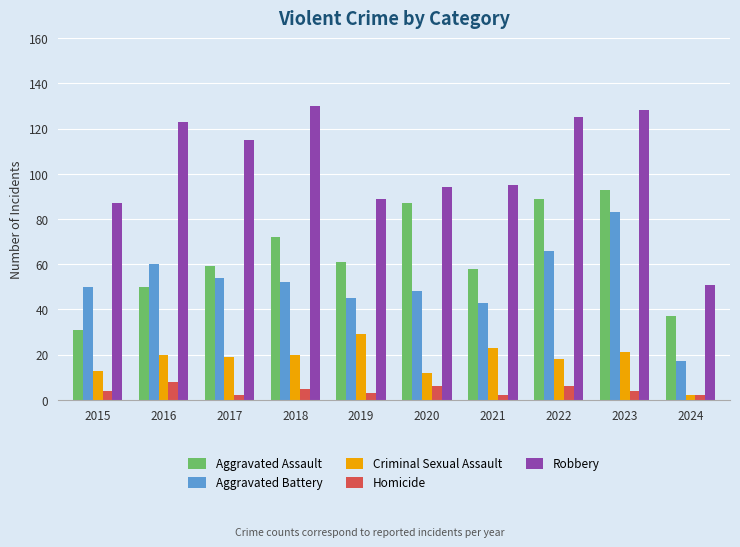

Reading left to right, what are all the values shown in this chart?

Aggravated Assault: 31	50	59	72	61	87	58	89	93	37
Aggravated Battery: 50	60	54	52	45	48	43	66	83	17
Criminal Sexual Assault: 13	20	19	20	29	12	23	18	21	2
Homicide: 4	8	2	5	3	6	2	6	4	2
Robbery: 87	123	115	130	89	94	95	125	128	51